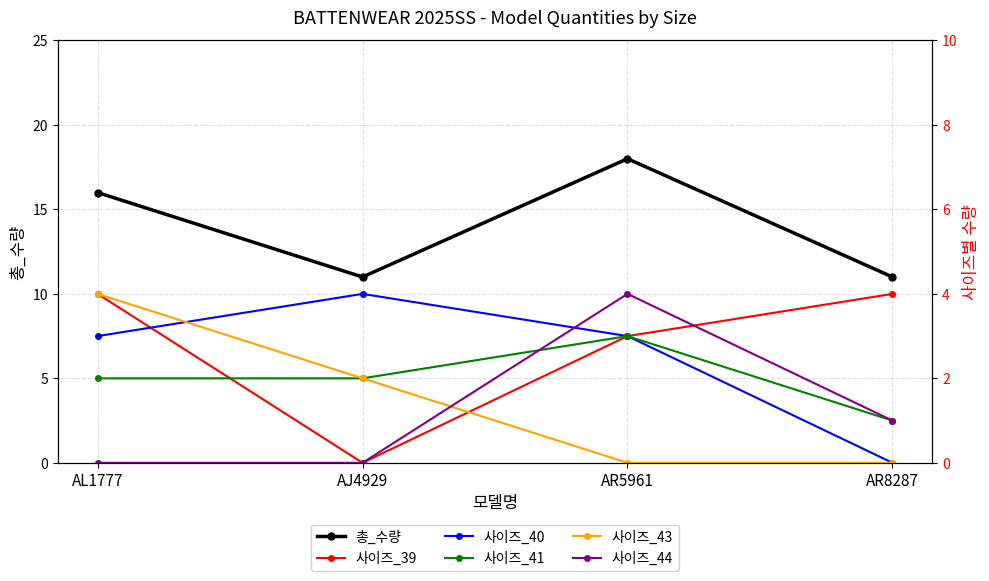

What position from the right is AR8287?

1